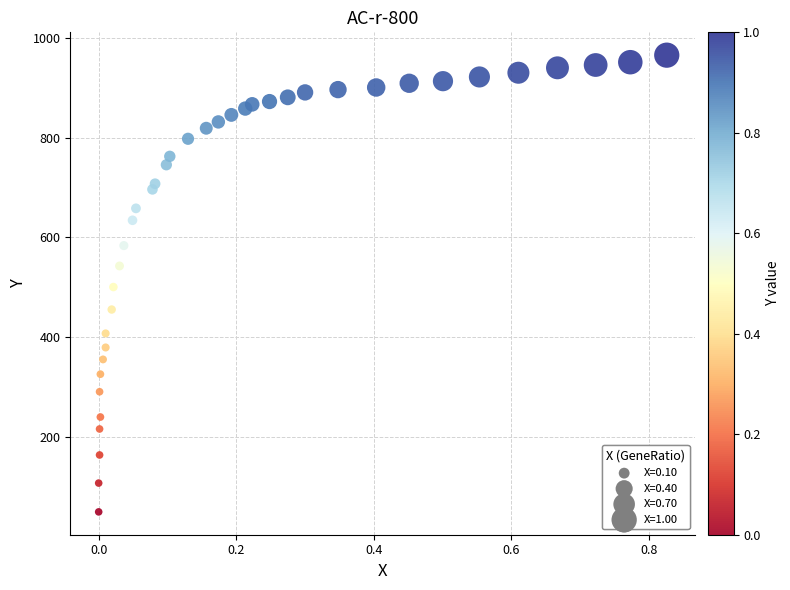

What is the range of X values (max minus min)?

0.8